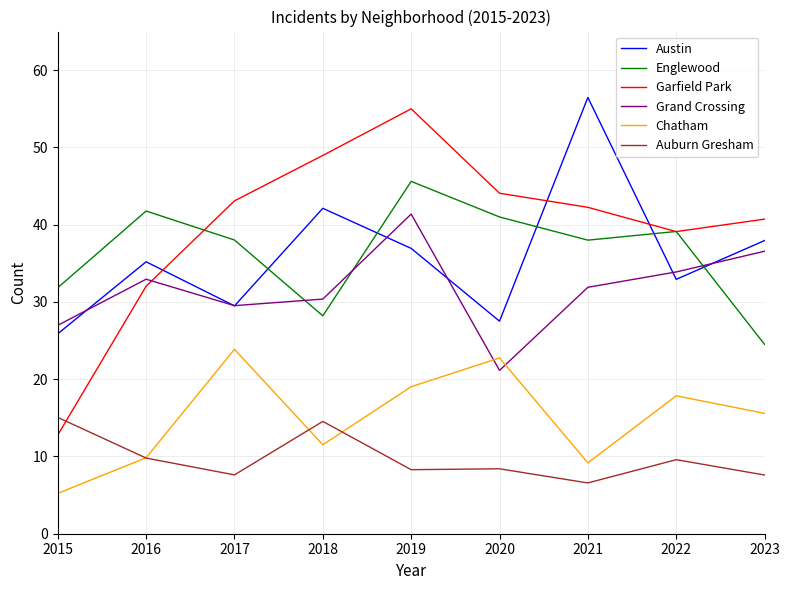

What is the highest value of the Garfield Park series?

55.0